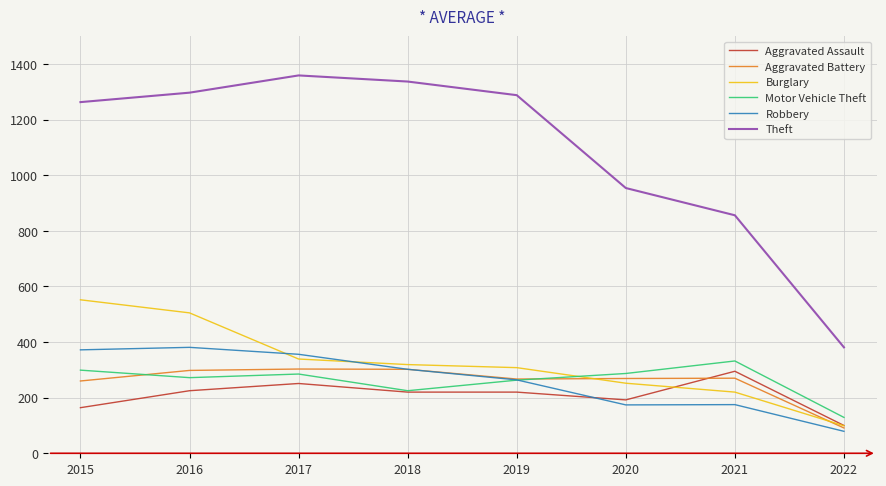

Which series has the widest spread of values?

Theft